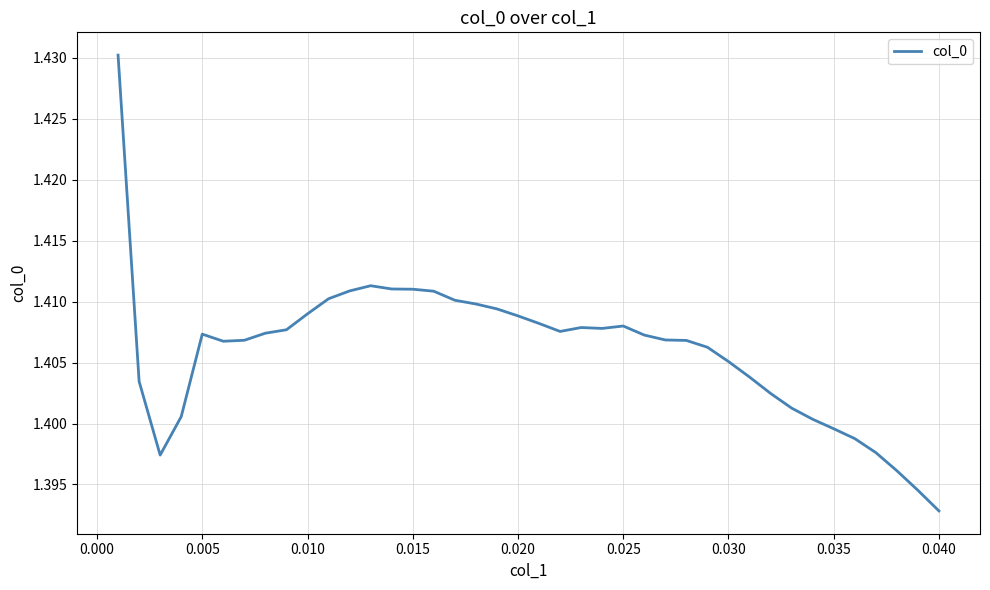

Which label corresponds to the smallest value in the chart?

0.040